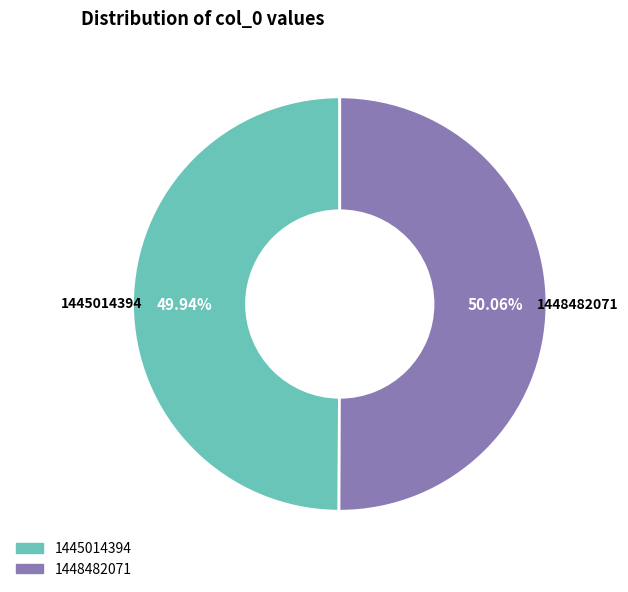

Is there a majority slice in this chart?

Yes